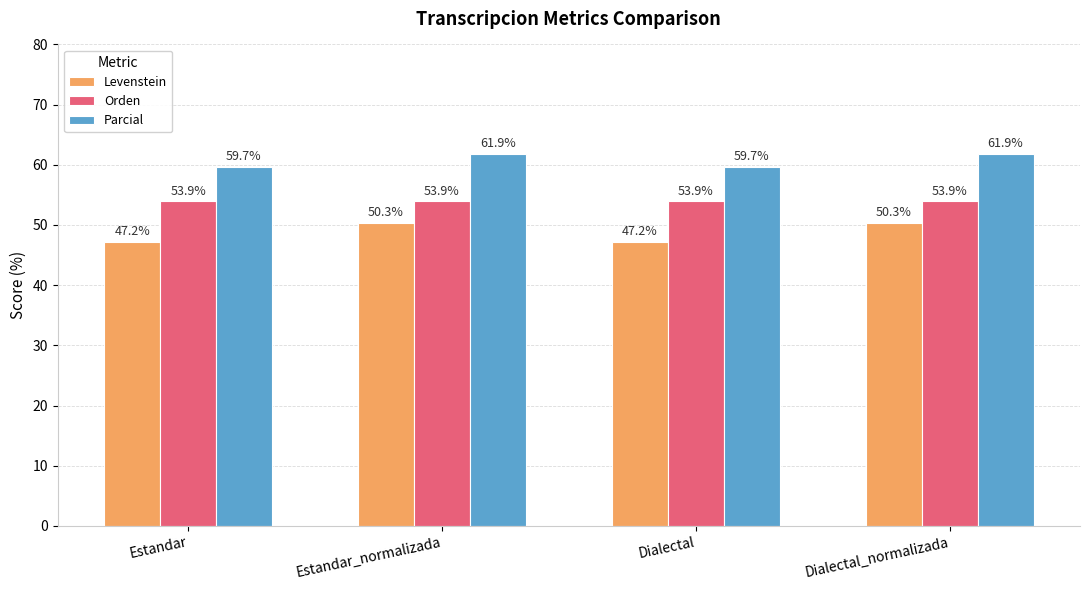

What is the difference between the Parcial values at Estandar_normalizada and Estandar?

2.2